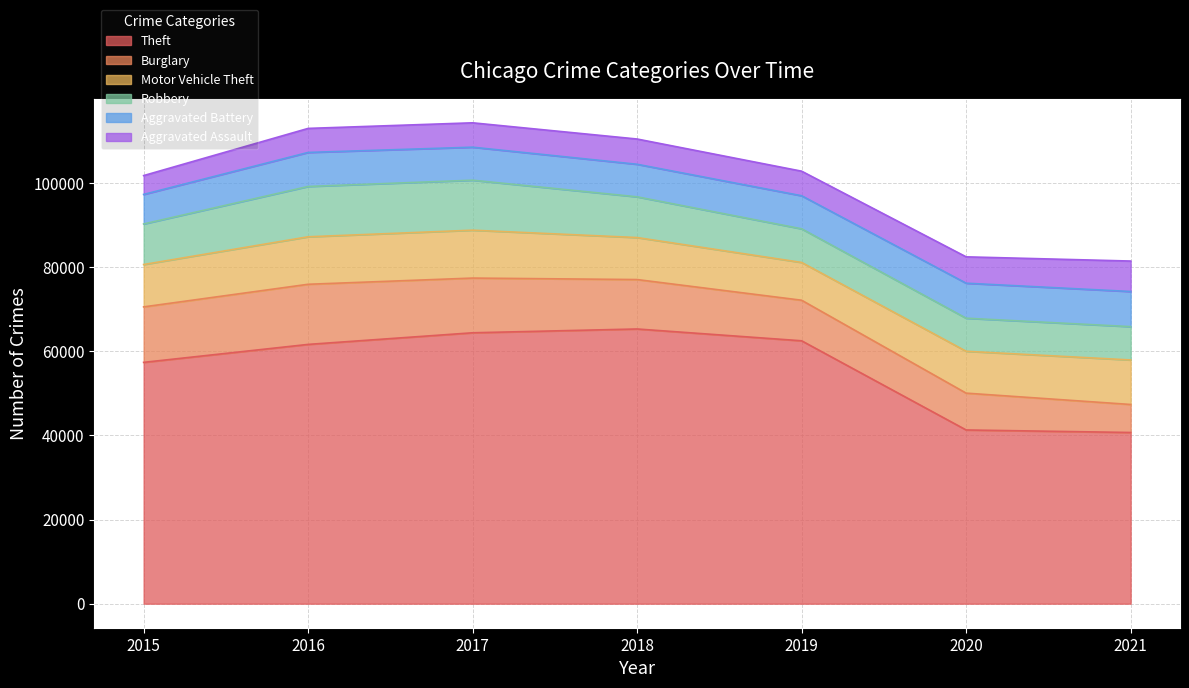

At which label does Aggravated Battery first exceed 7857?

2016